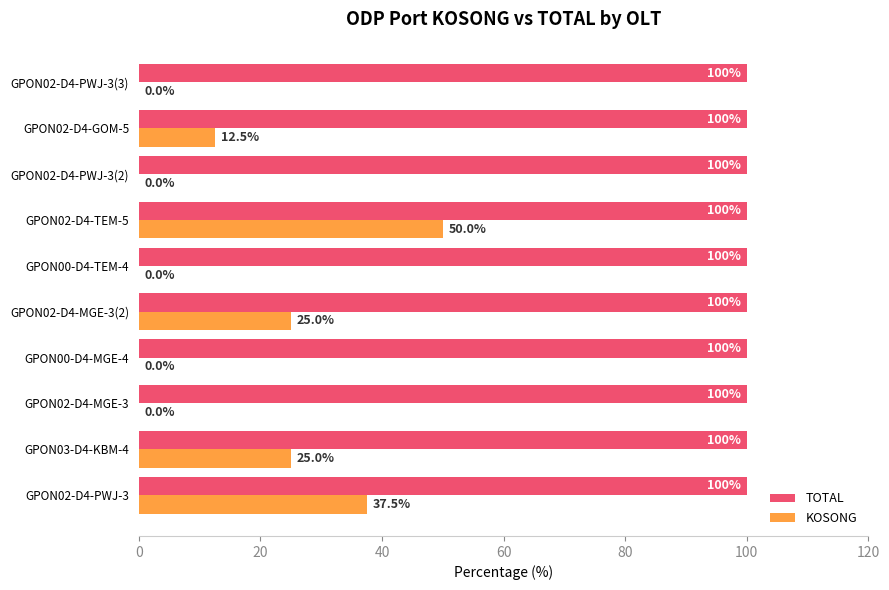

At which category is the sum across all series the highest?

GPON02-D4-TEM-5